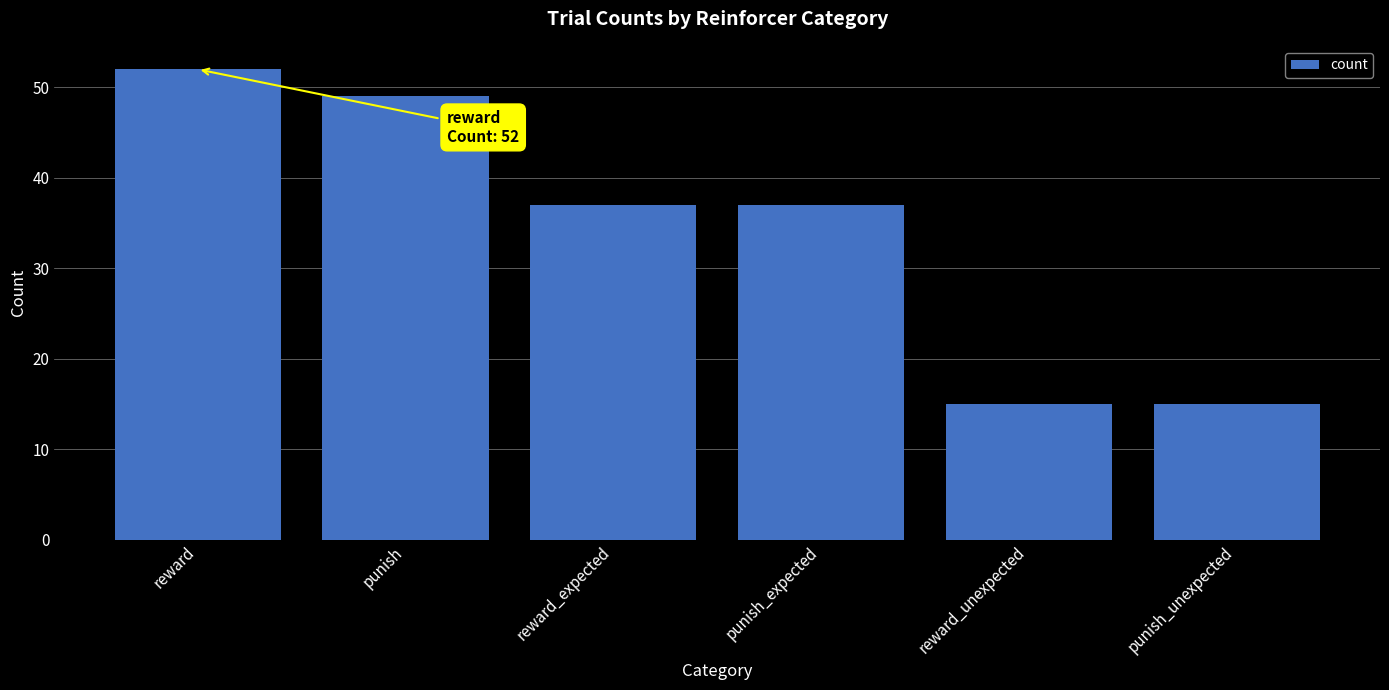

What is the sum of the values at punish and reward?

101